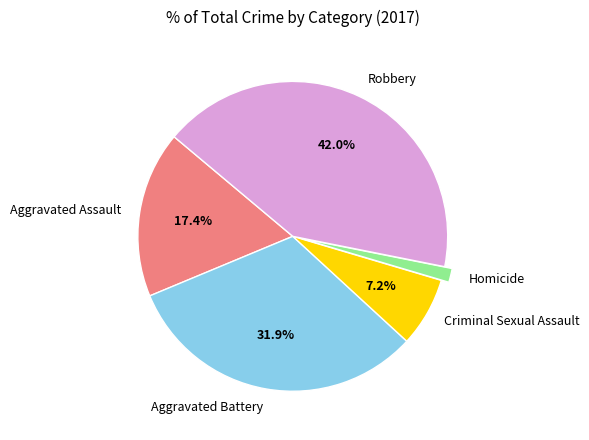

To the nearest percent, what is the difference between the largest and smallest slice percentages?

41%